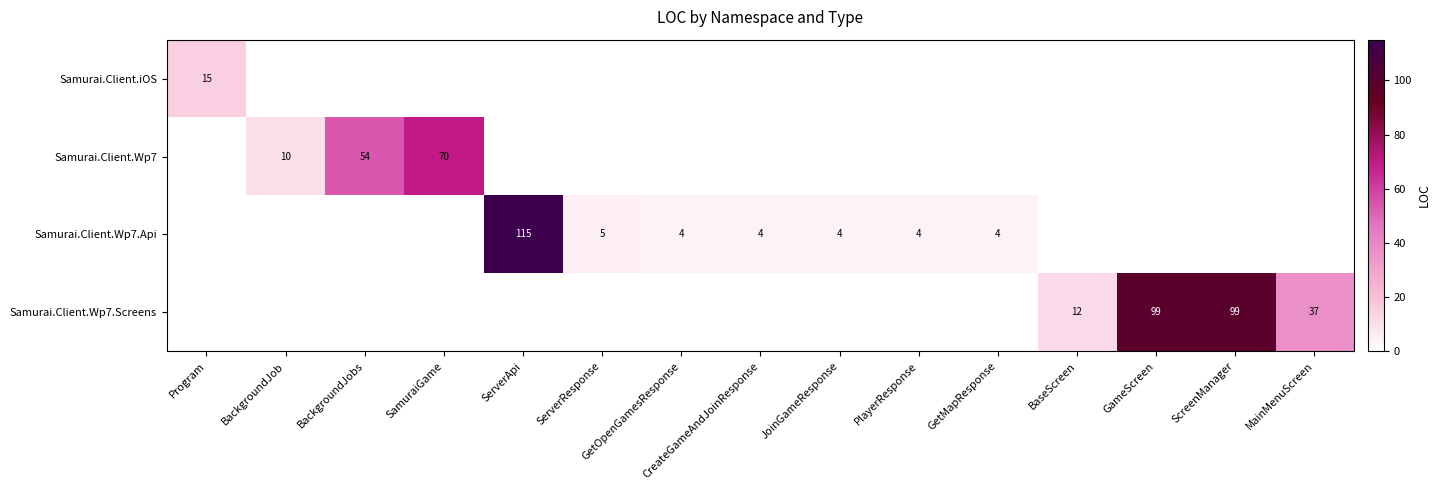

How many categories are shown in the chart?

15